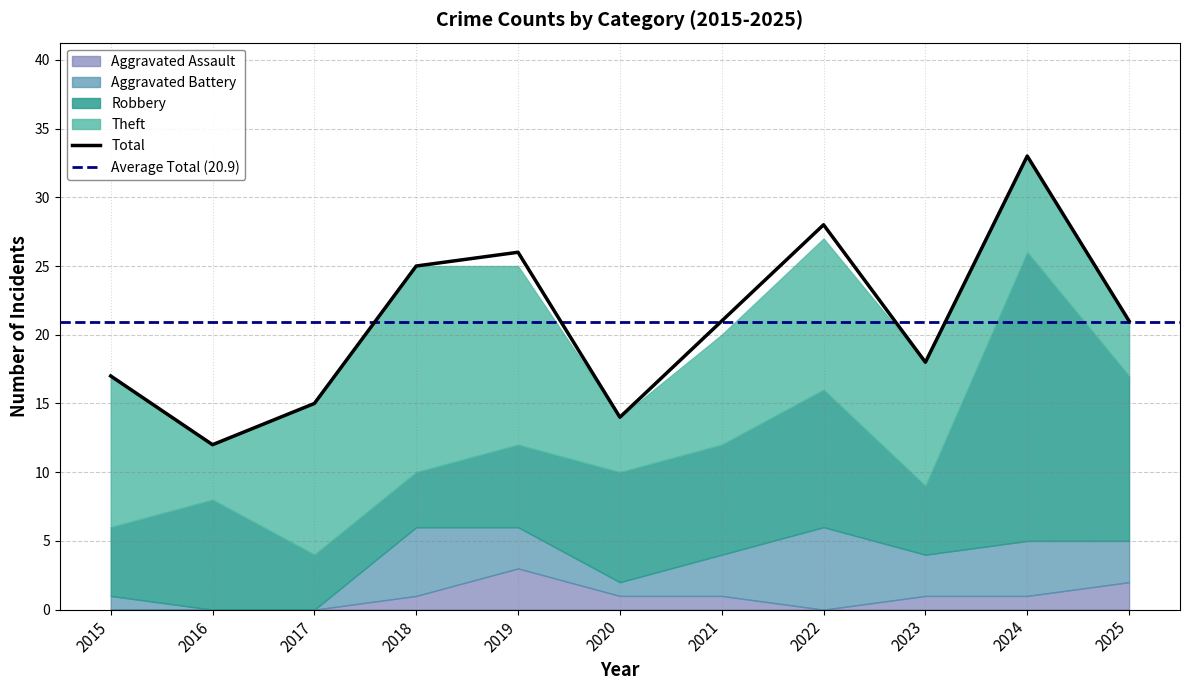

Which series has the largest range (max minus min)?

Total